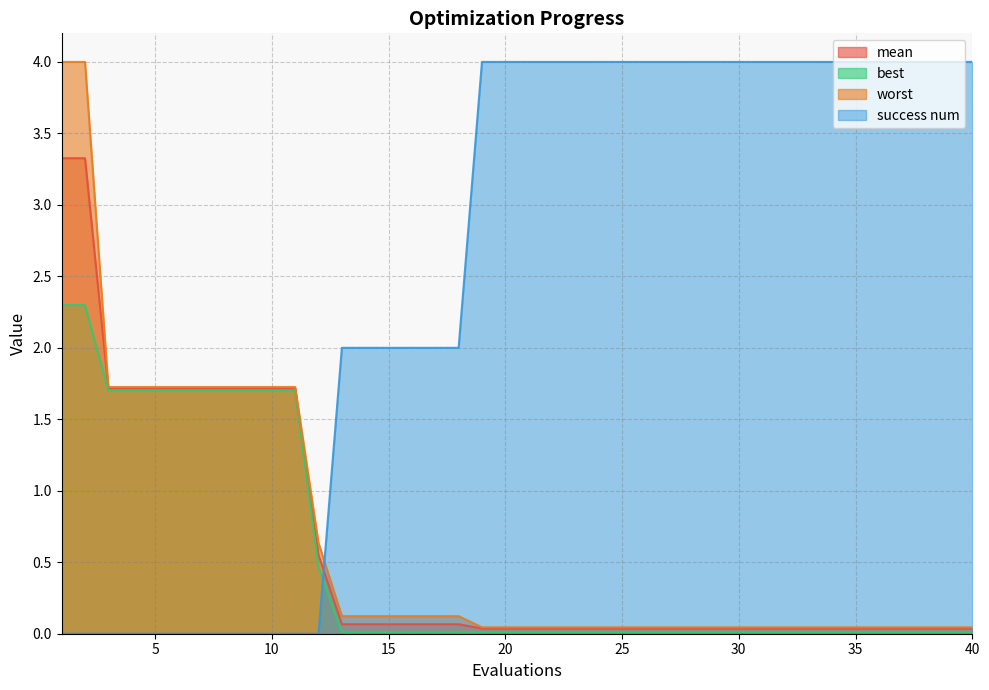

What is the average value of the success num series?

2.5